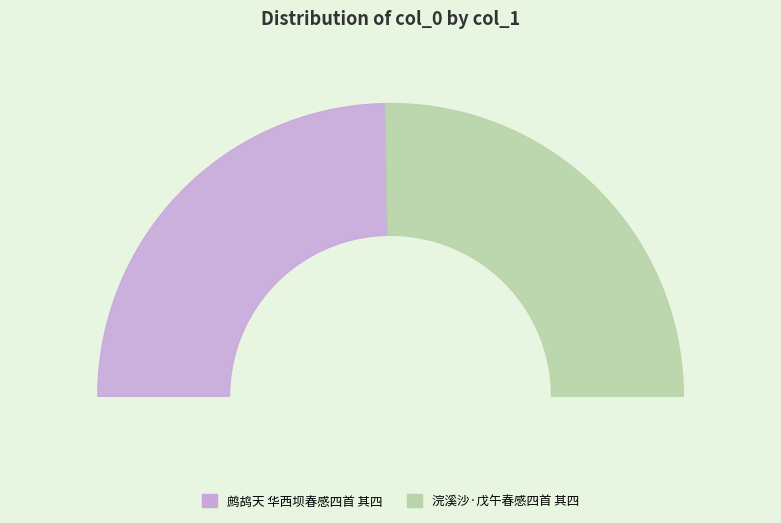

What is the ratio of the value at 鹧鸪天 华西坝春感四首 其四 to the value at 浣溪沙·戊午春感四首 其四?

1.0